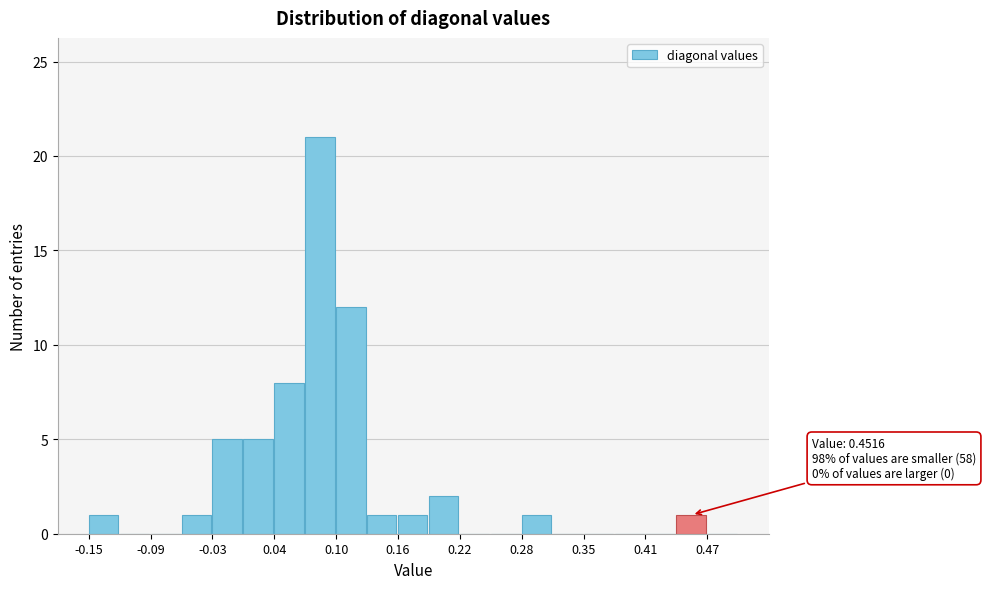

Around what value on the x-axis is the tallest bar? Give the approximate position of its centre, as read against the axis.

0.08